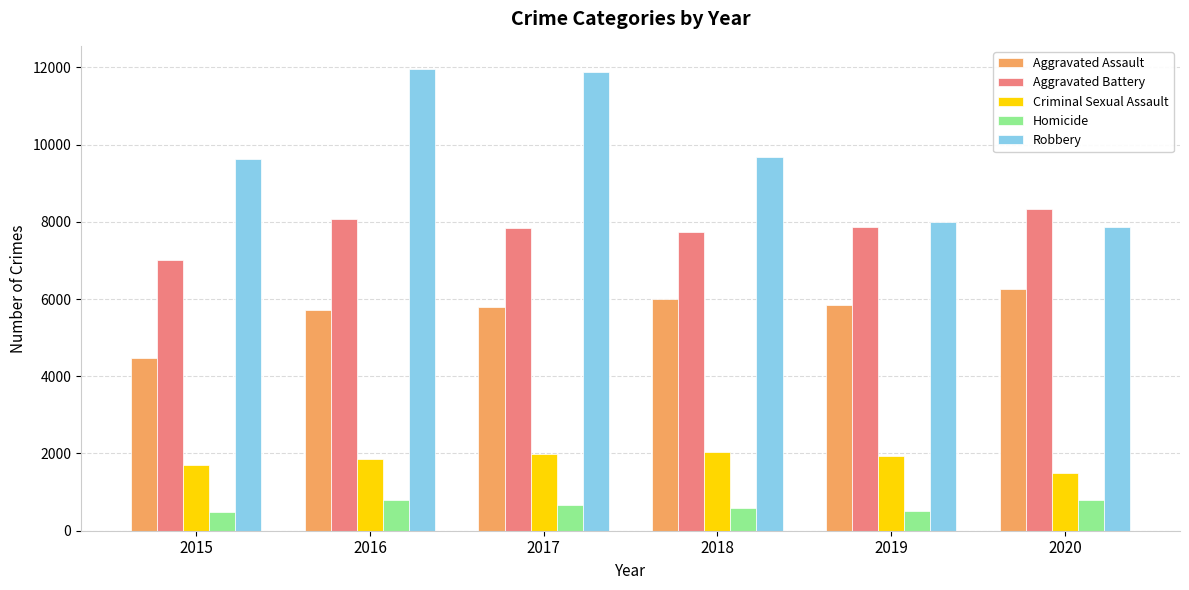

What is the average value of the Robbery series?

9835